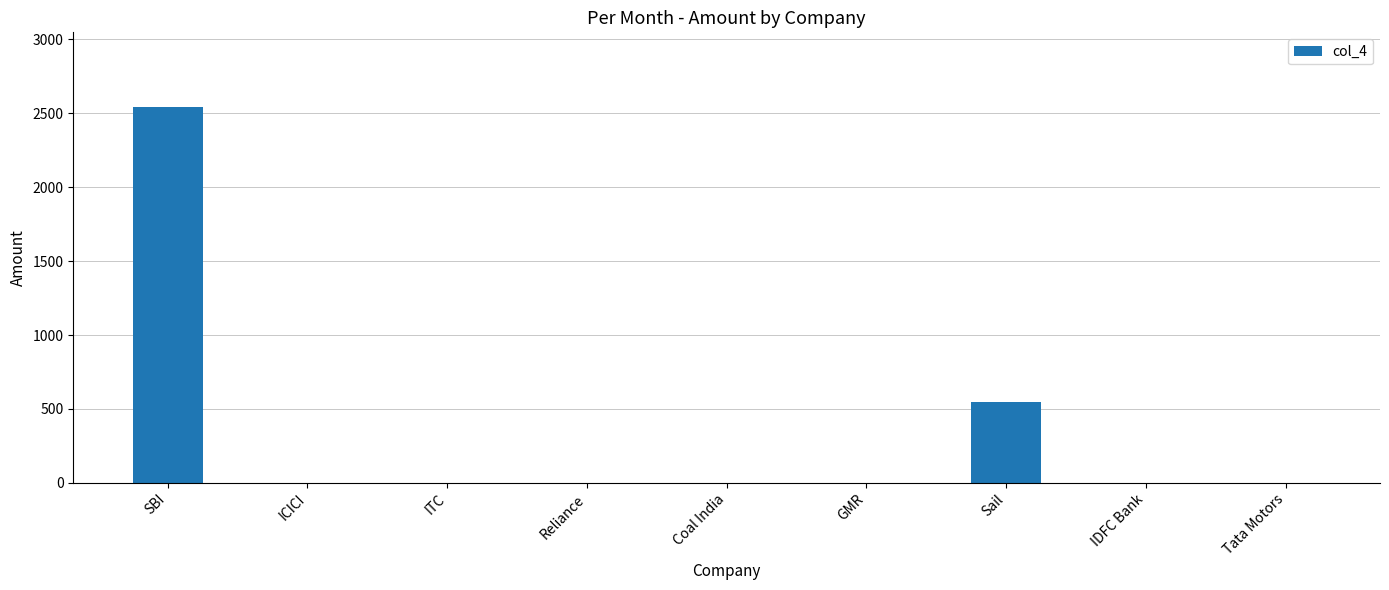

Where is the data nearest to the value 1270?

Sail